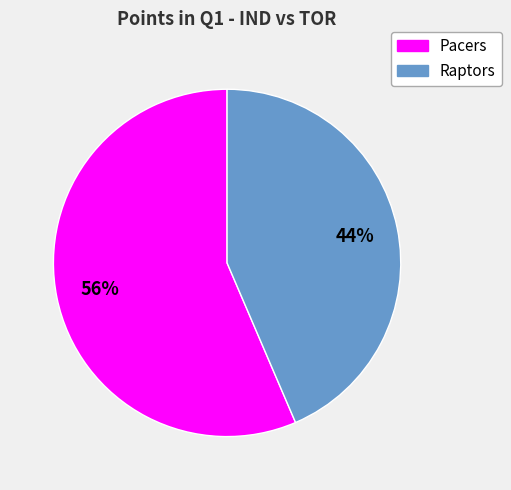

Between Raptors and Pacers, which is larger?

Pacers